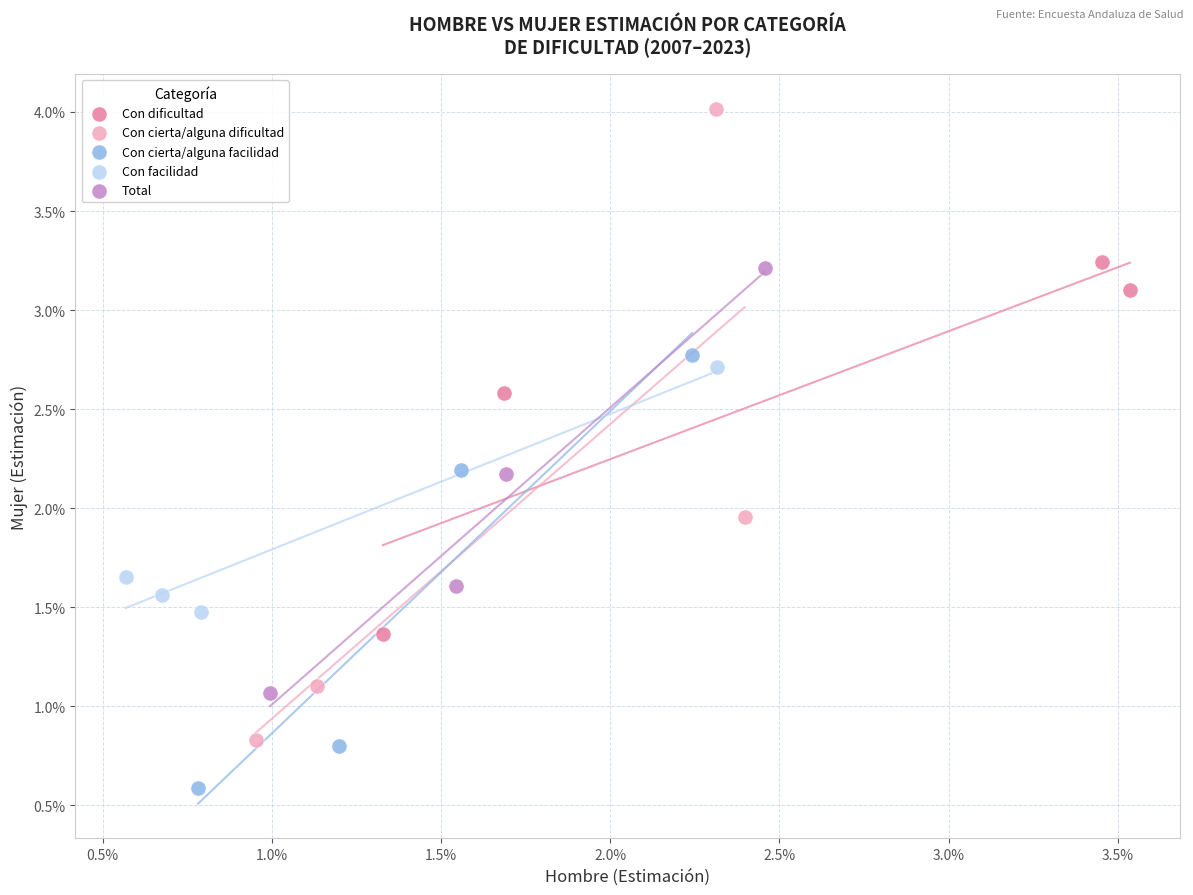

Which series reaches the maximum Y coordinate?

Con cierta/alguna dificultad